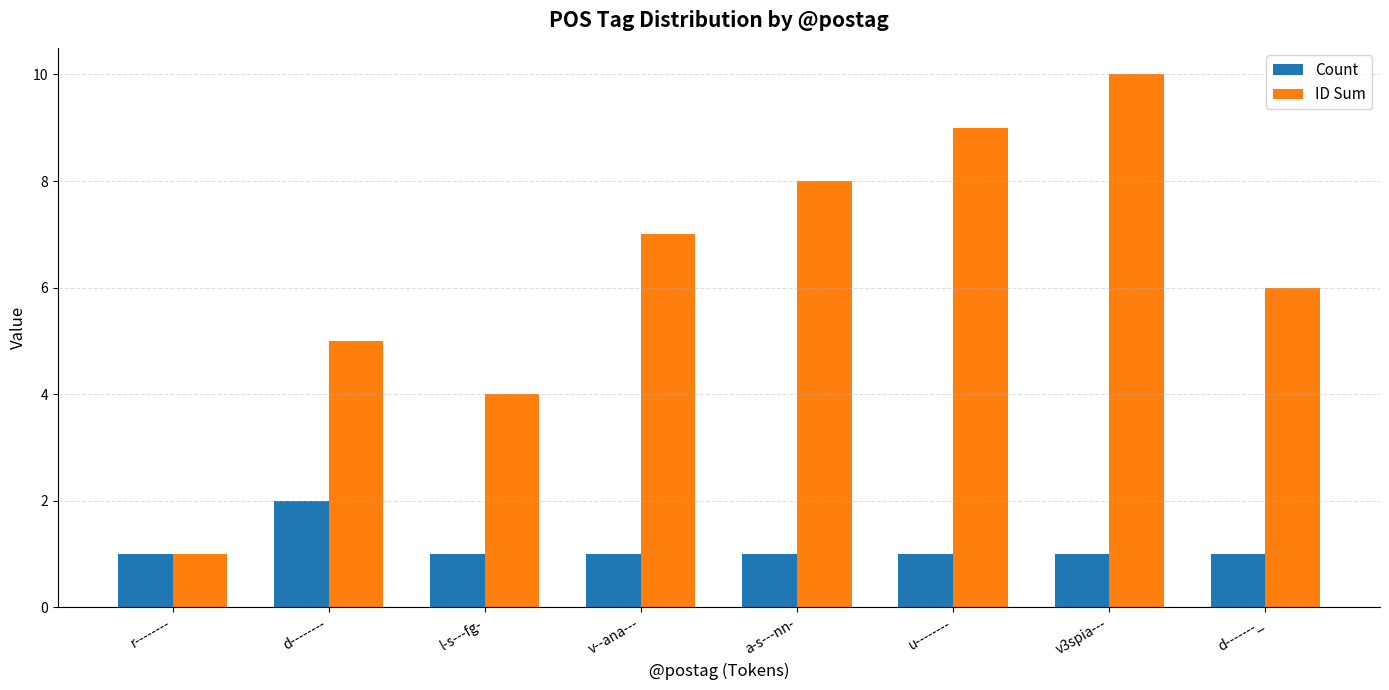

Rank the series at l-s---fg- from lowest to highest value.

Count, ID Sum